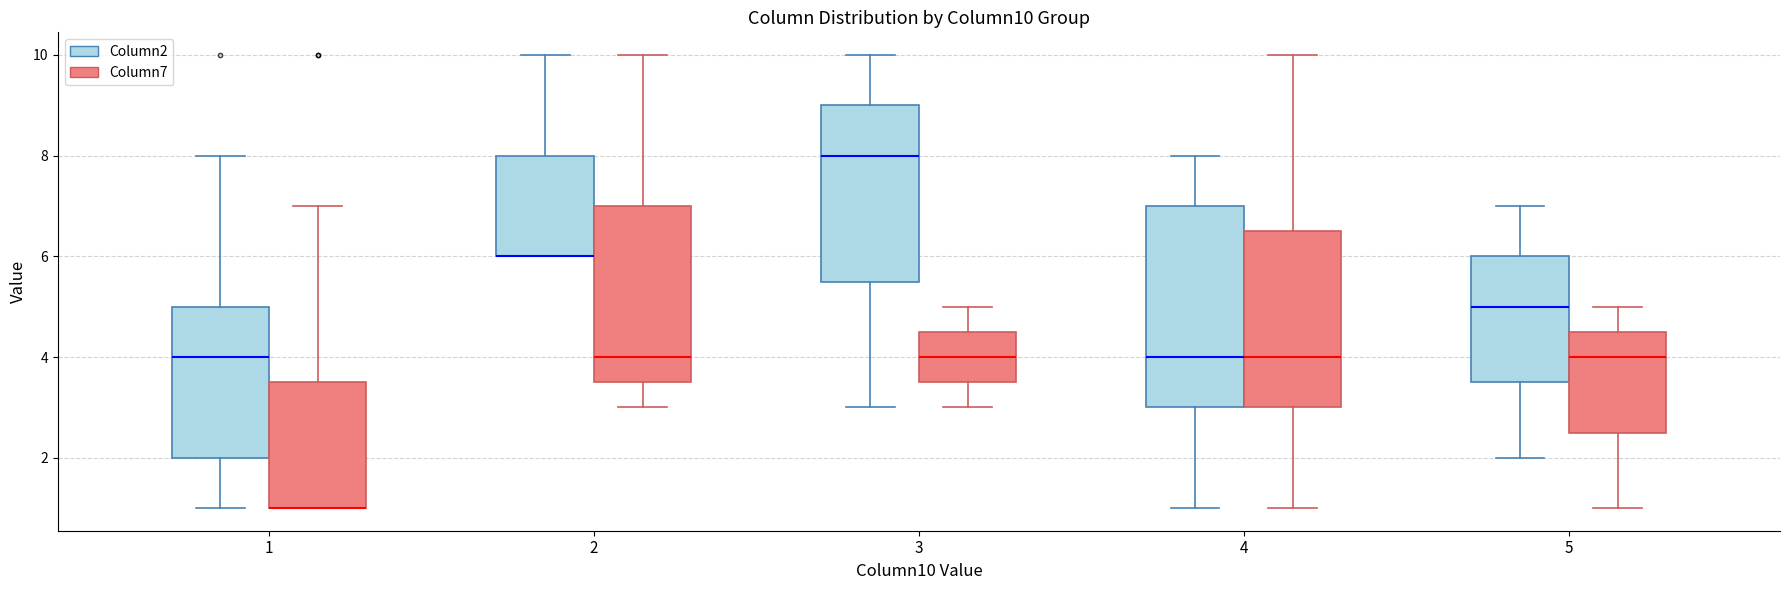

Is it true that Column2 equals 4 at 11?

False